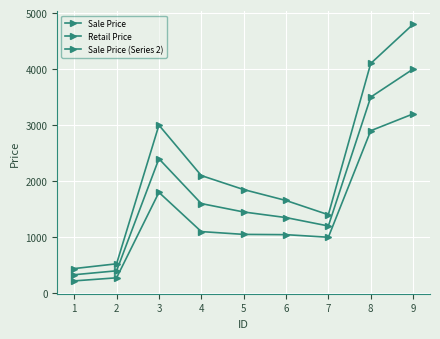

How many lines are shown in the chart?

3